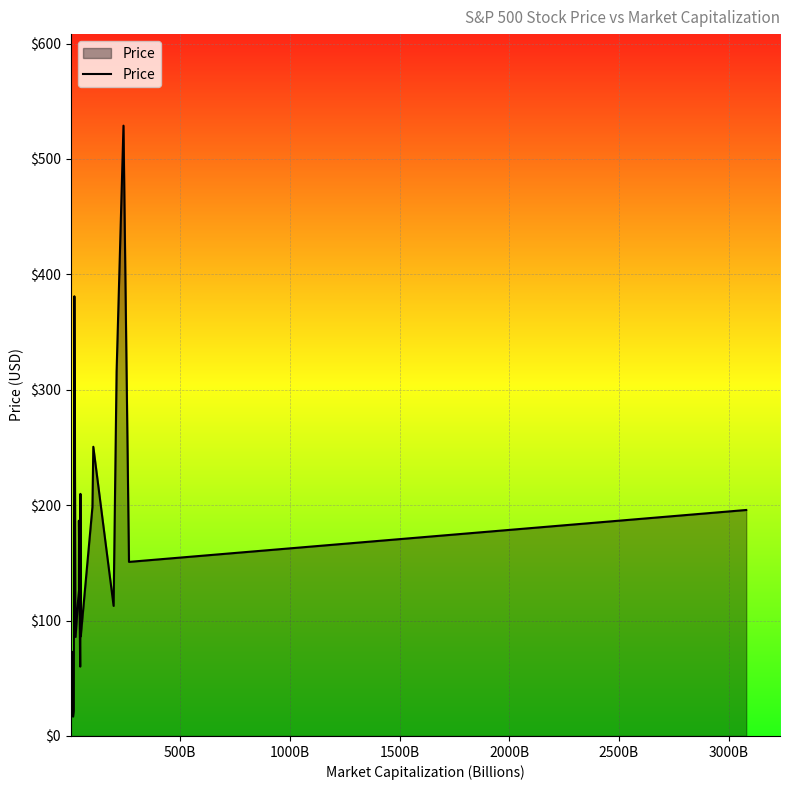

What is the difference between the maximum and minimum values?

520.4